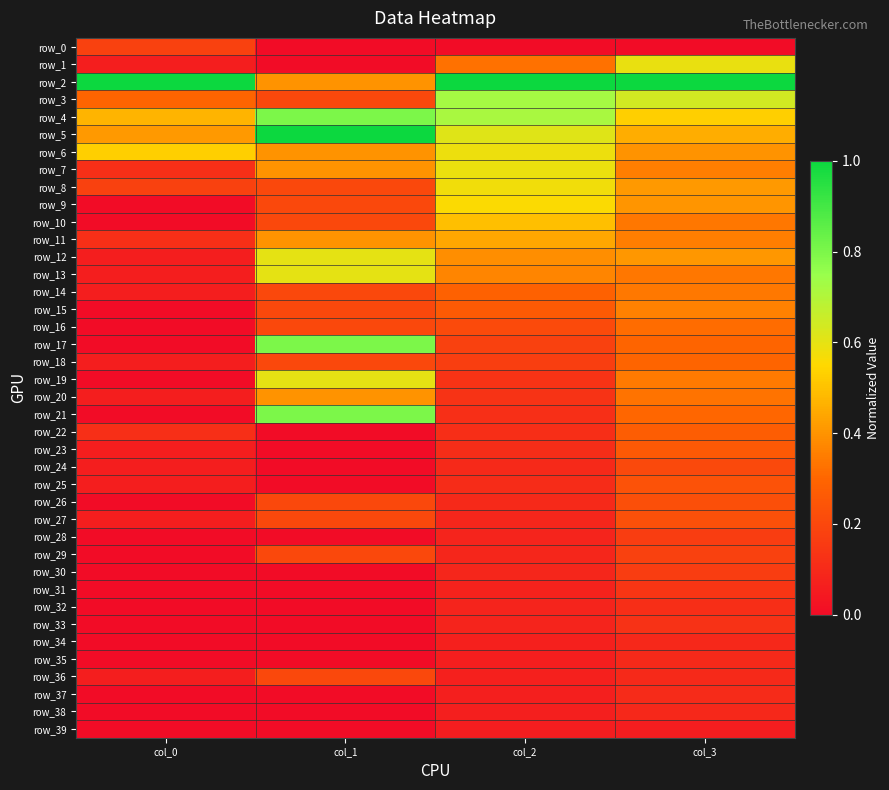

What is the spread (max minus min) of values at col_2?

1.0